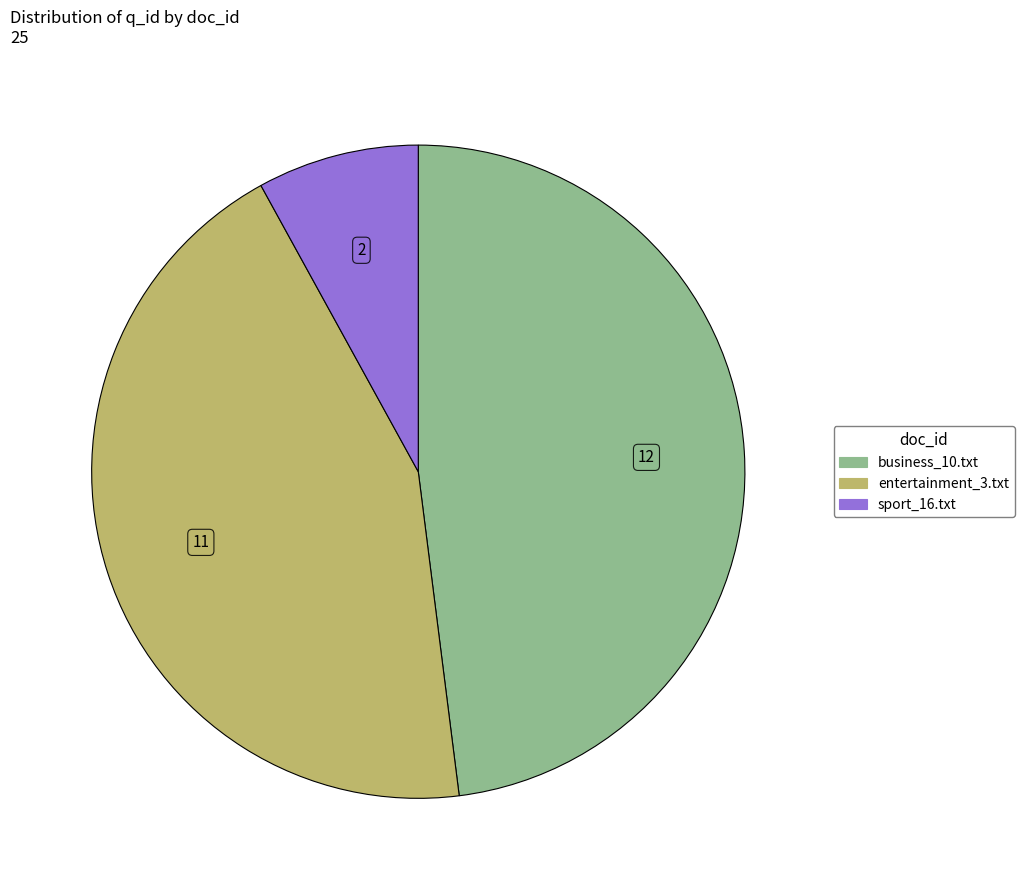

How many segments does this pie chart have?

3